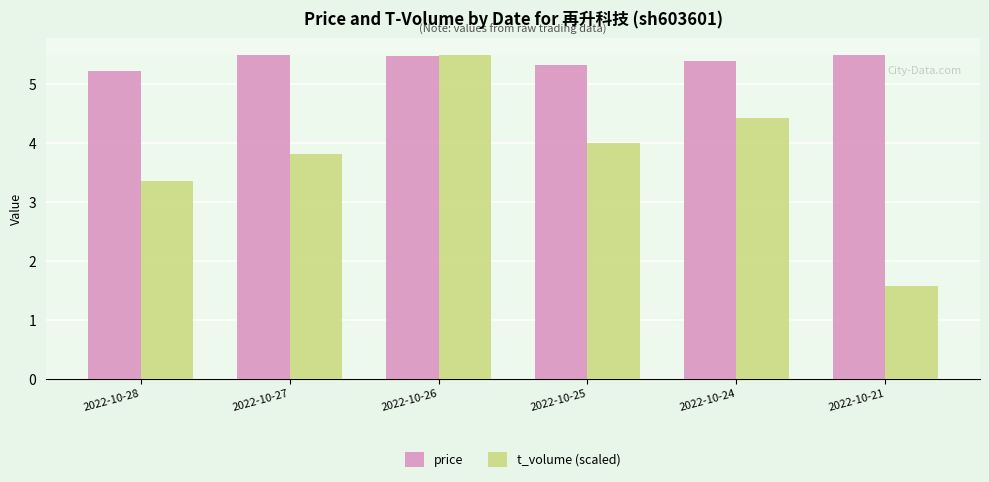

What is the lowest value of the price series?

5.2